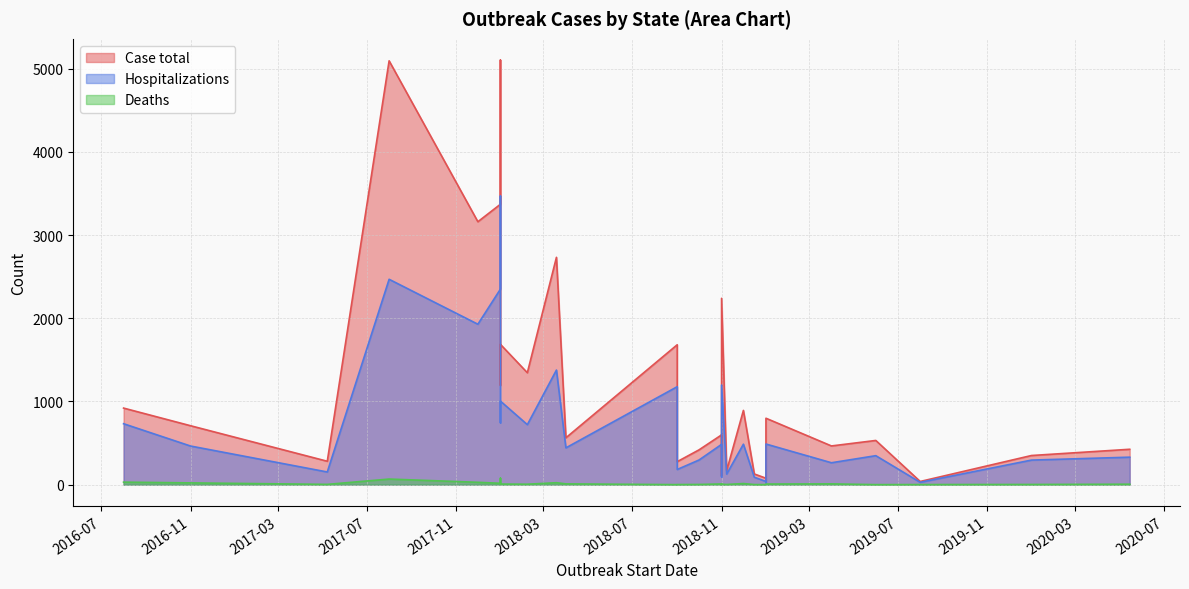

List the series in order of their overall mean, highest first.

Case total, Hospitalizations, Deaths